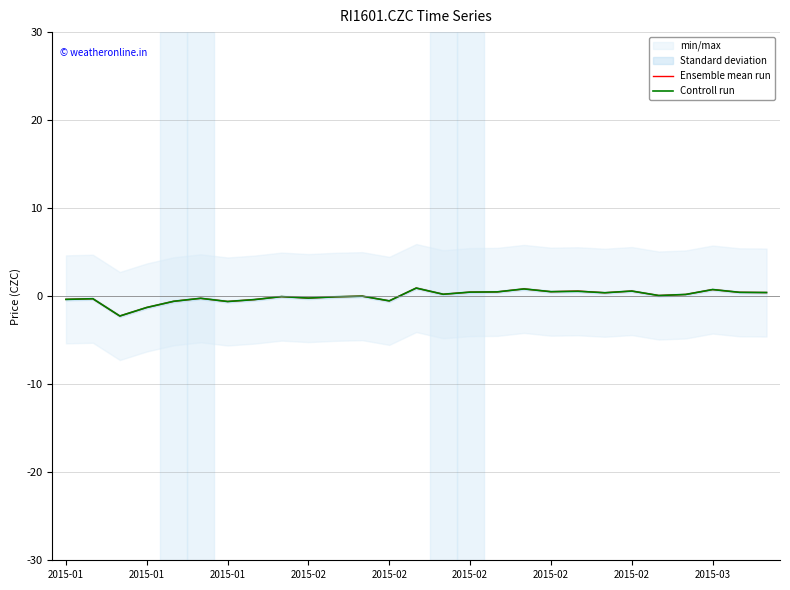

Which series has the largest total across all categories?

Ensemble mean run